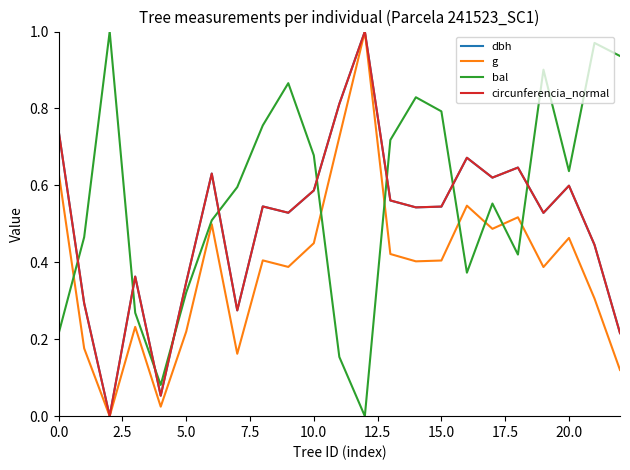

How many intersections are there between dbh and bal?

9